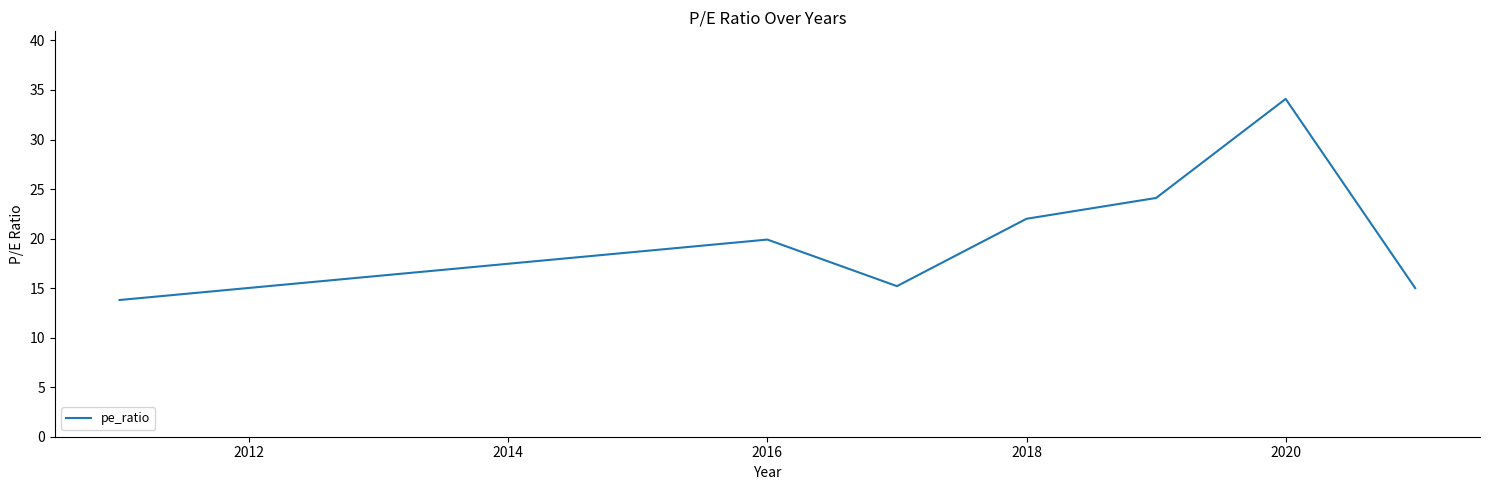

What is the greatest value displayed?

34.1